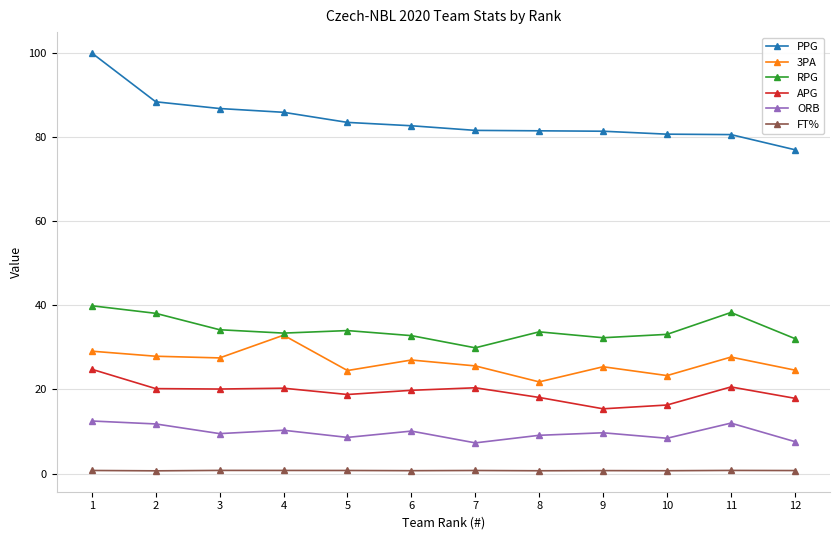

Is it true that 3PA equals 10.8 at 3?

False